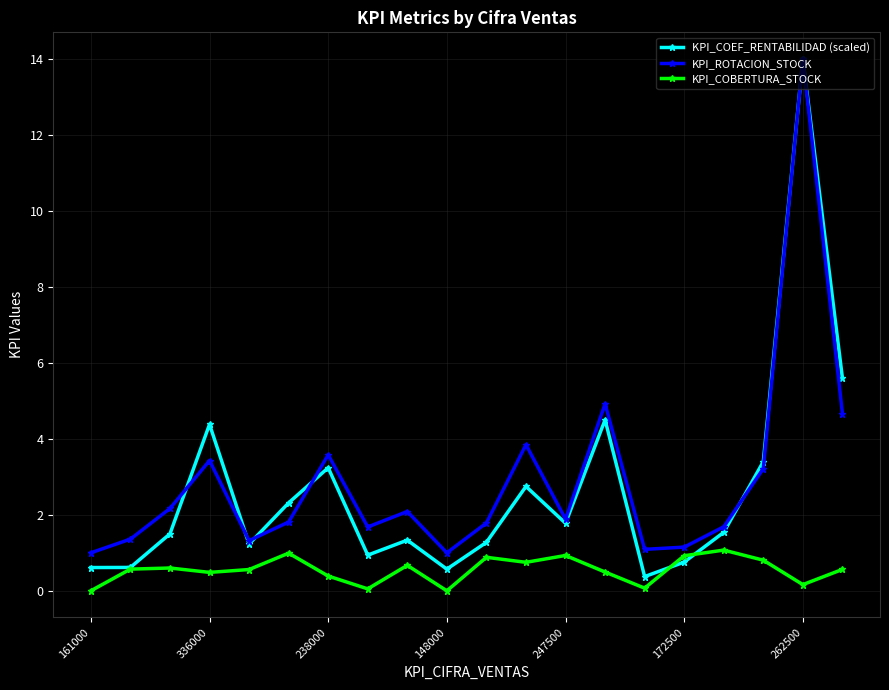

What is the value of the KPI_COBERTURA_STOCK point at the 18th from the left?

0.8